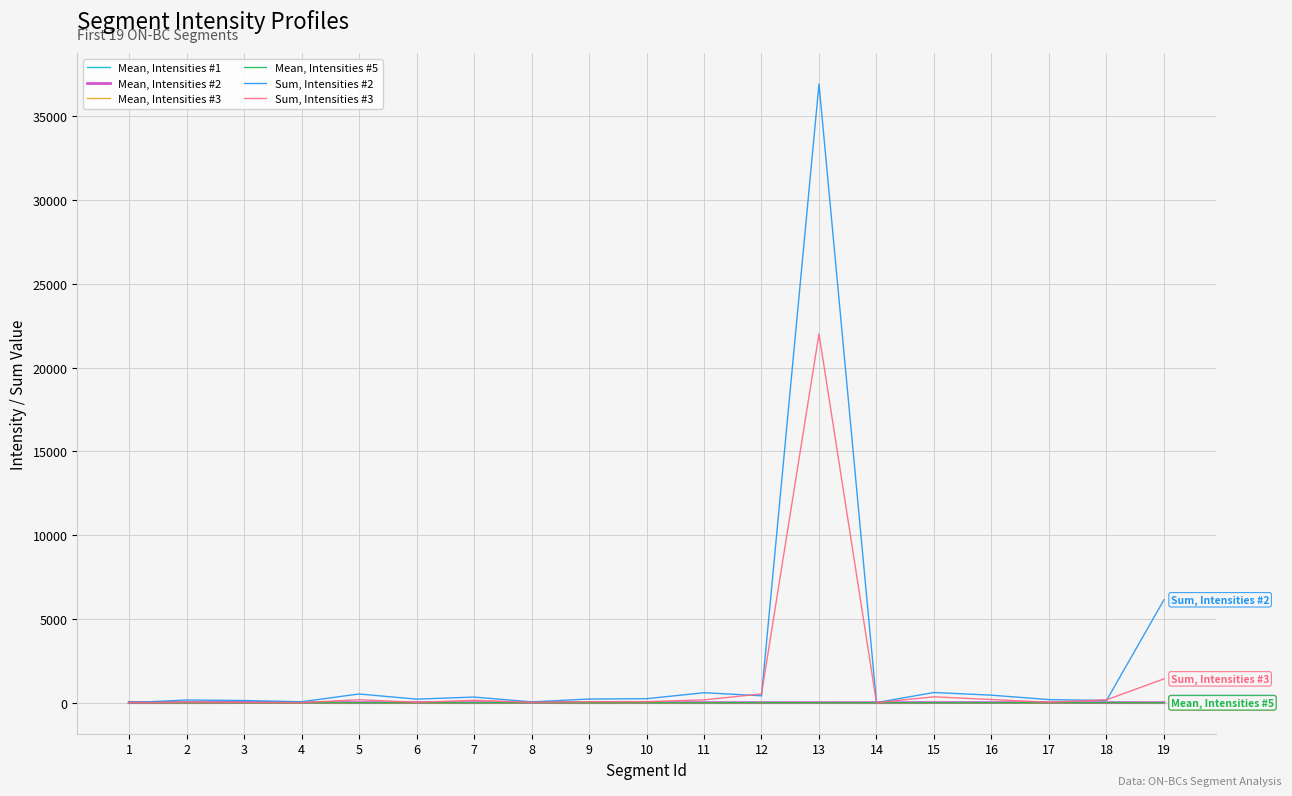

Read the Mean, Intensities #1 value at 8.

17.4